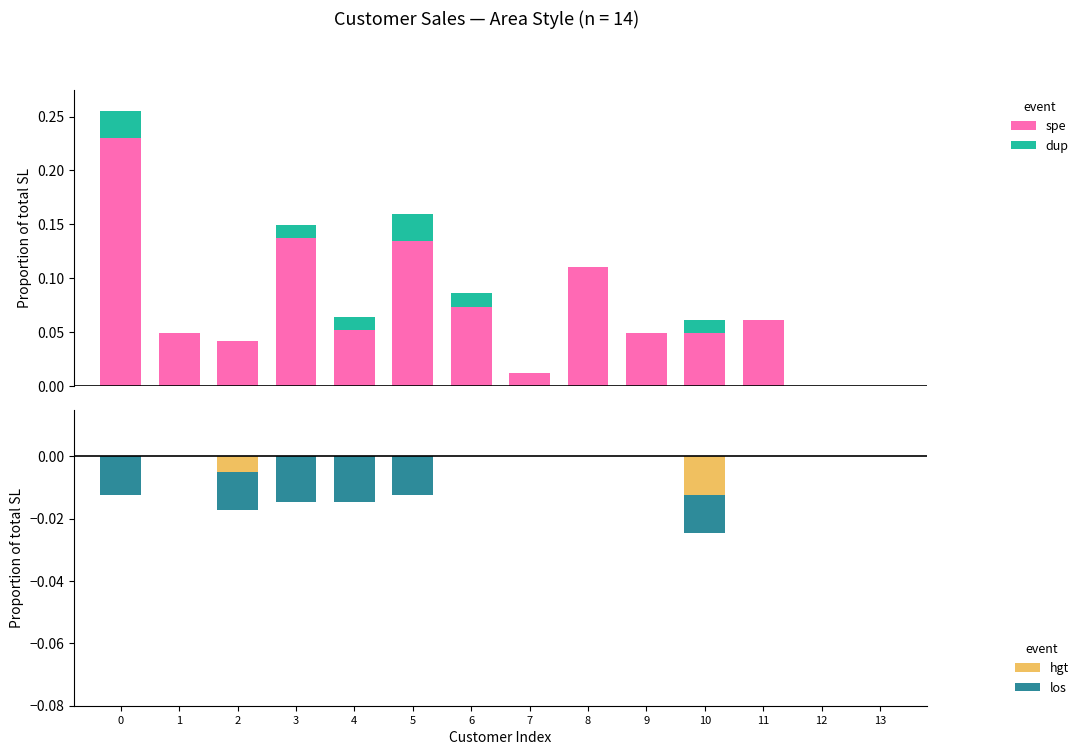

At which label does hgt reach its minimum?

10